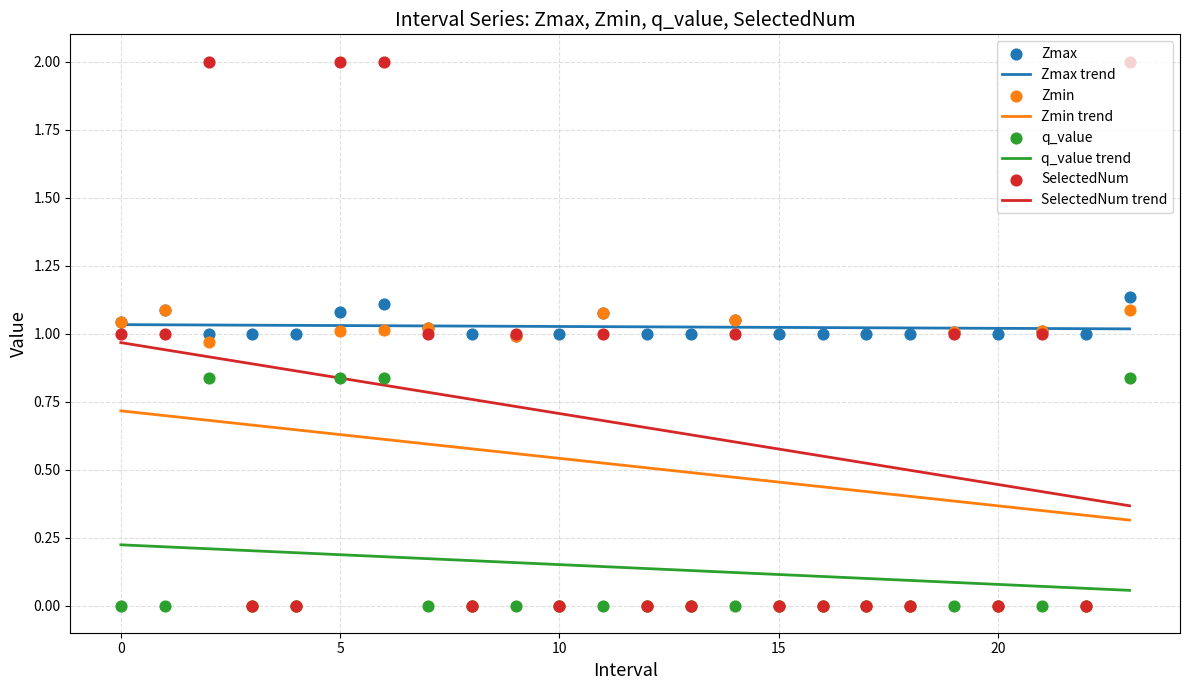

Which series reaches the maximum Y coordinate?

SelectedNum